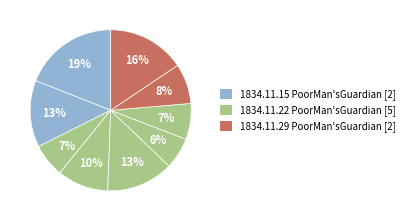

Count the number of slices in the pie.

9